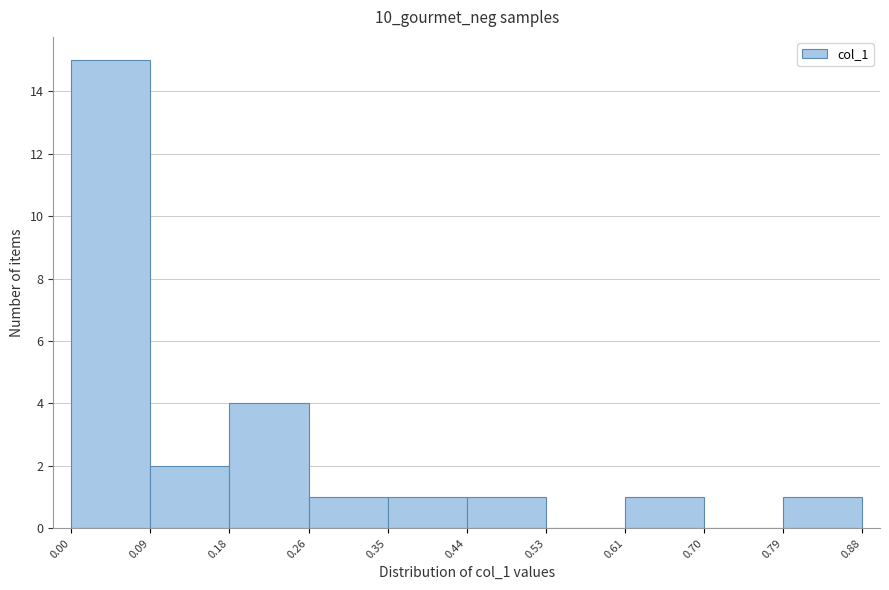

Reading left to right, transcribe this chart: for each bar, give the range it covers on the x-axis and its height. The values are not printed on the chart, so give them approximately, as read against the axis.

0.00 to 0.09: 15
0.09 to 0.18: 2
0.18 to 0.26: 4
0.26 to 0.35: 1
0.35 to 0.44: 1
0.44 to 0.53: 1
0.53 to 0.61: 0
0.61 to 0.70: 1
0.70 to 0.79: 0
0.79 to 0.88: 1